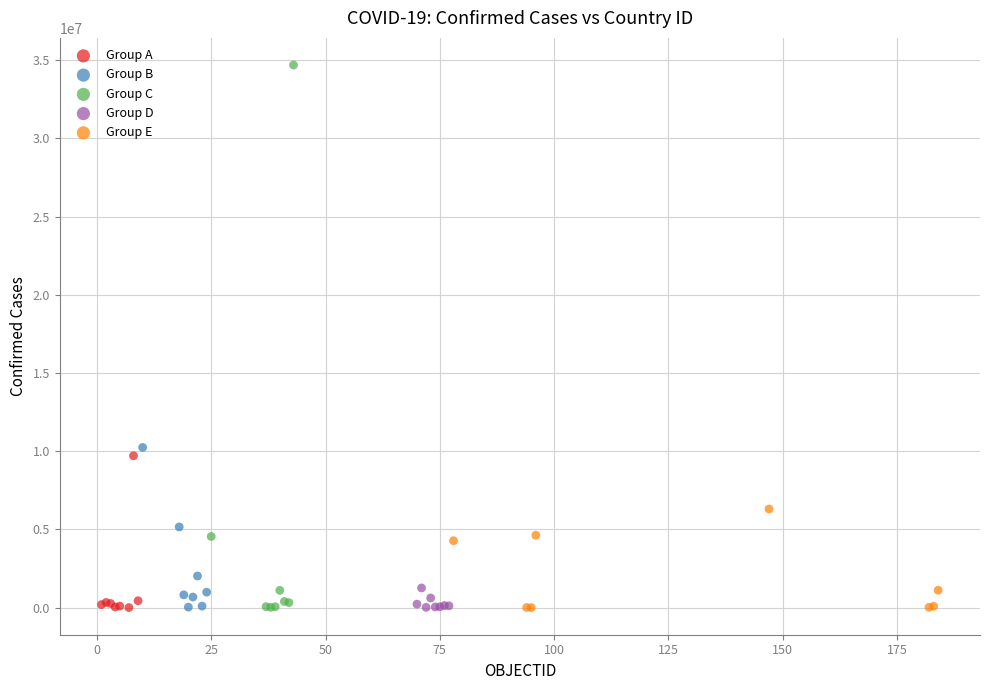

Which series reaches the maximum Y coordinate?

Group C